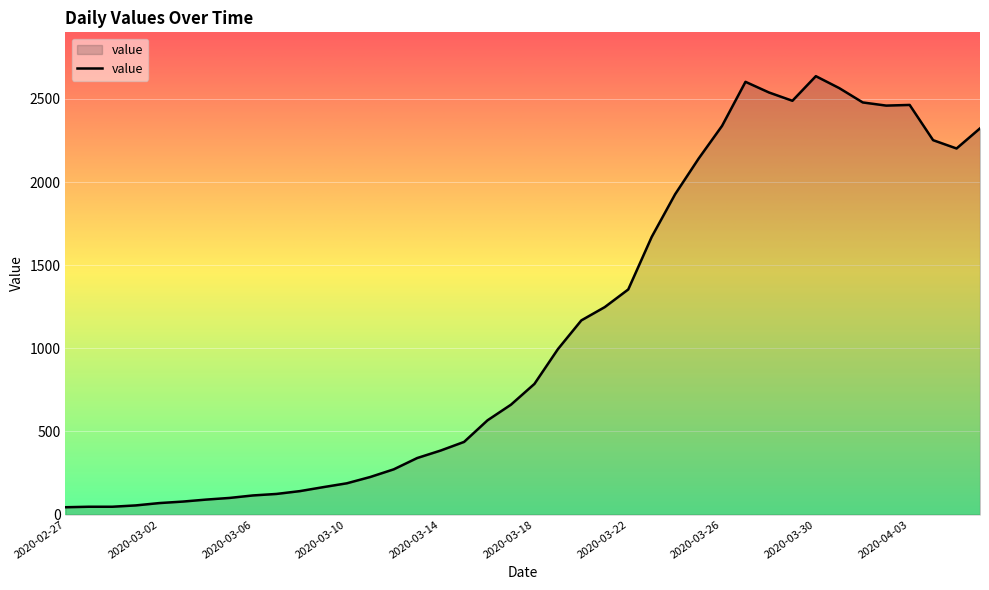

What is the greatest value displayed?

2637